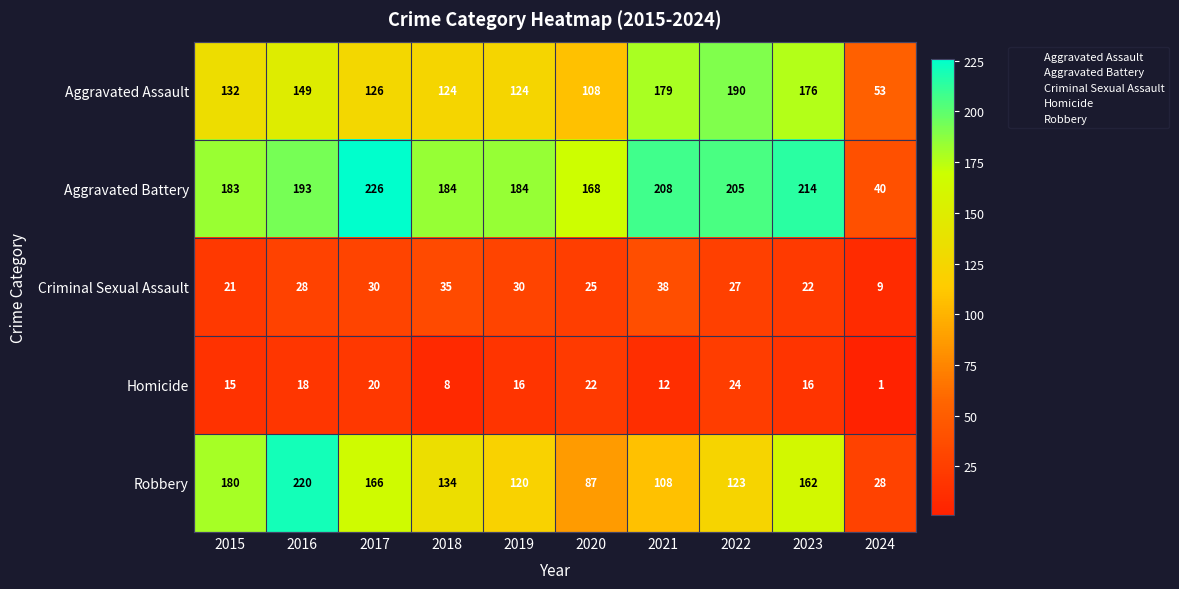

The value of Criminal Sexual Assault at 2017 is 30. True or false?

True